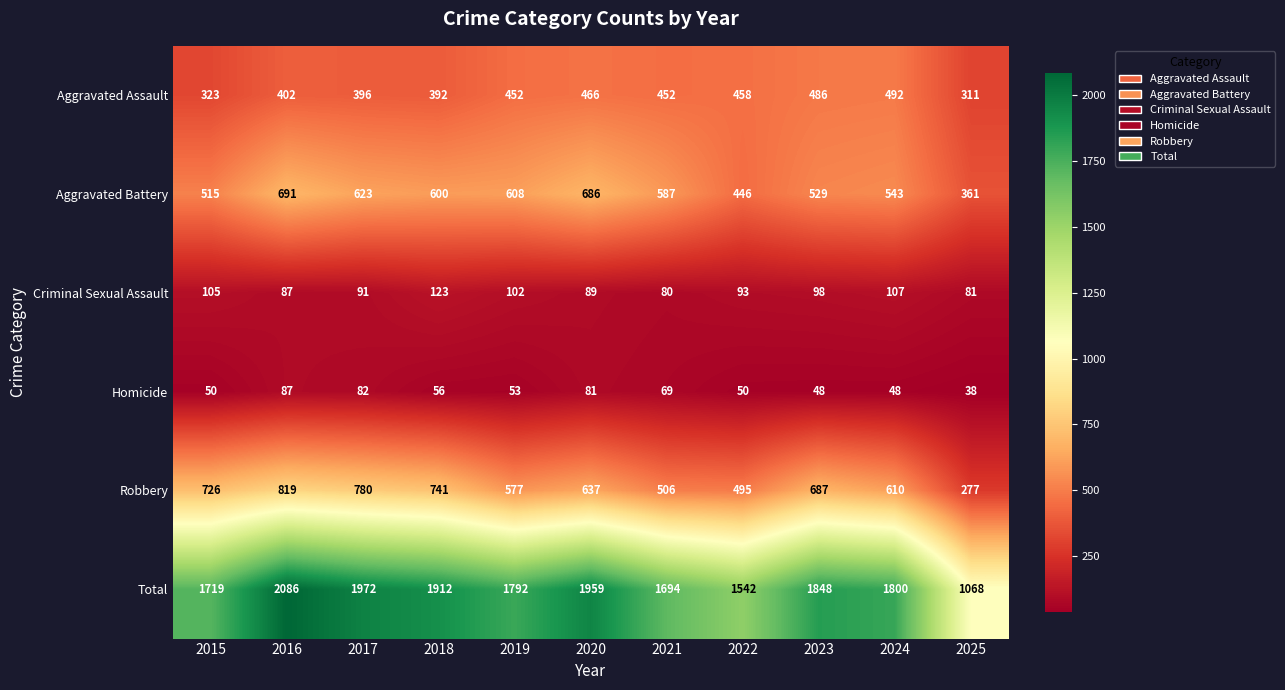

At how many categories does at least one series exceed 792?

11